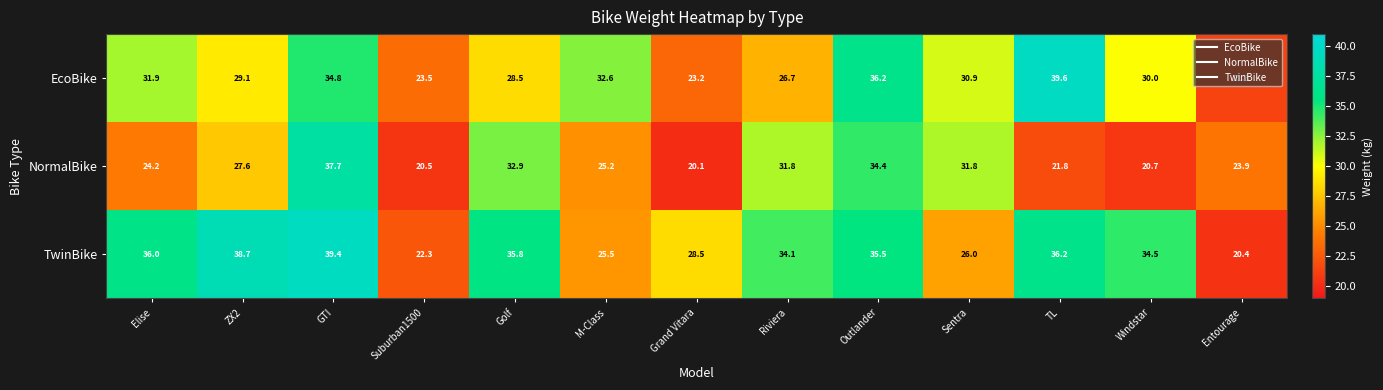

What is the total value across all series at TL?

97.6